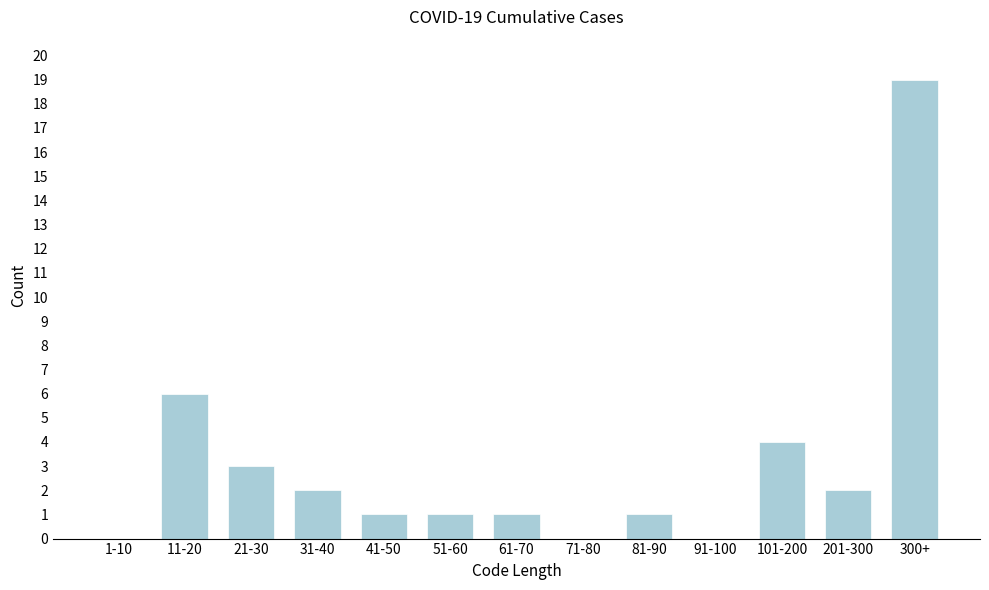

The value at 21-30 is 3. True or false?

True